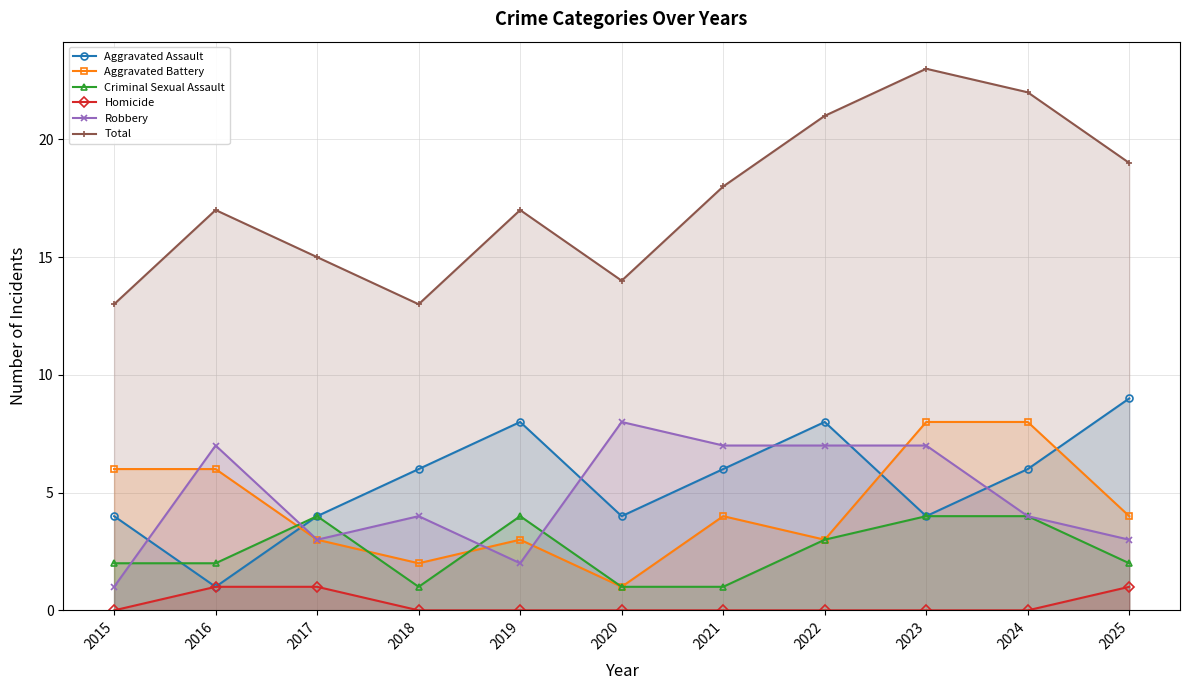

What is the total value across all series at 2015?

26